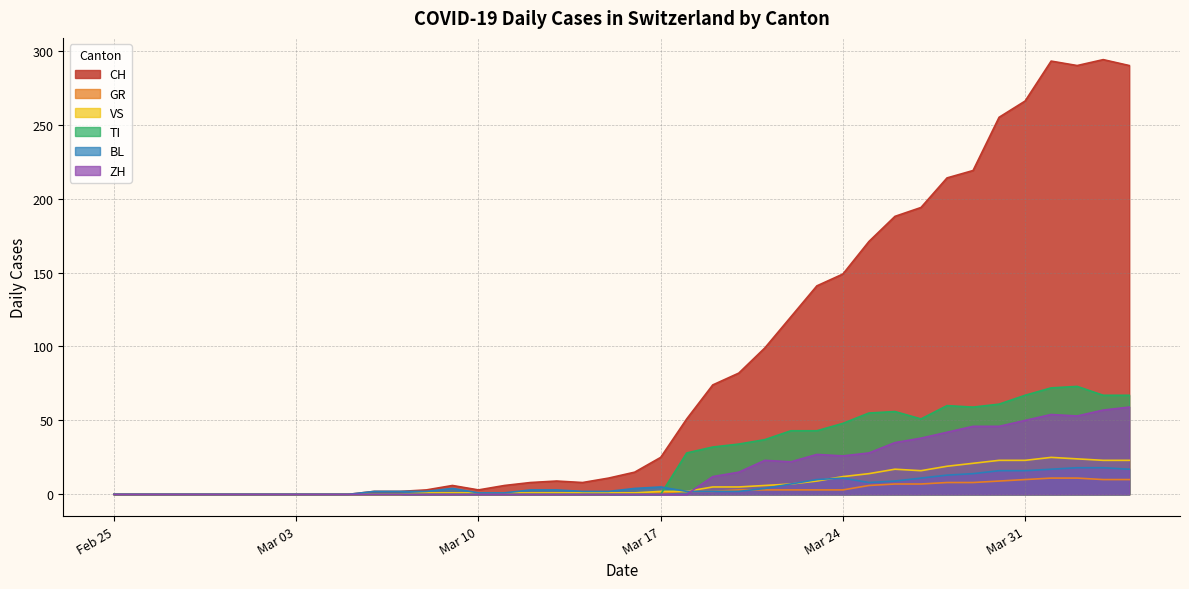

Which series has the largest total across all categories?

CH